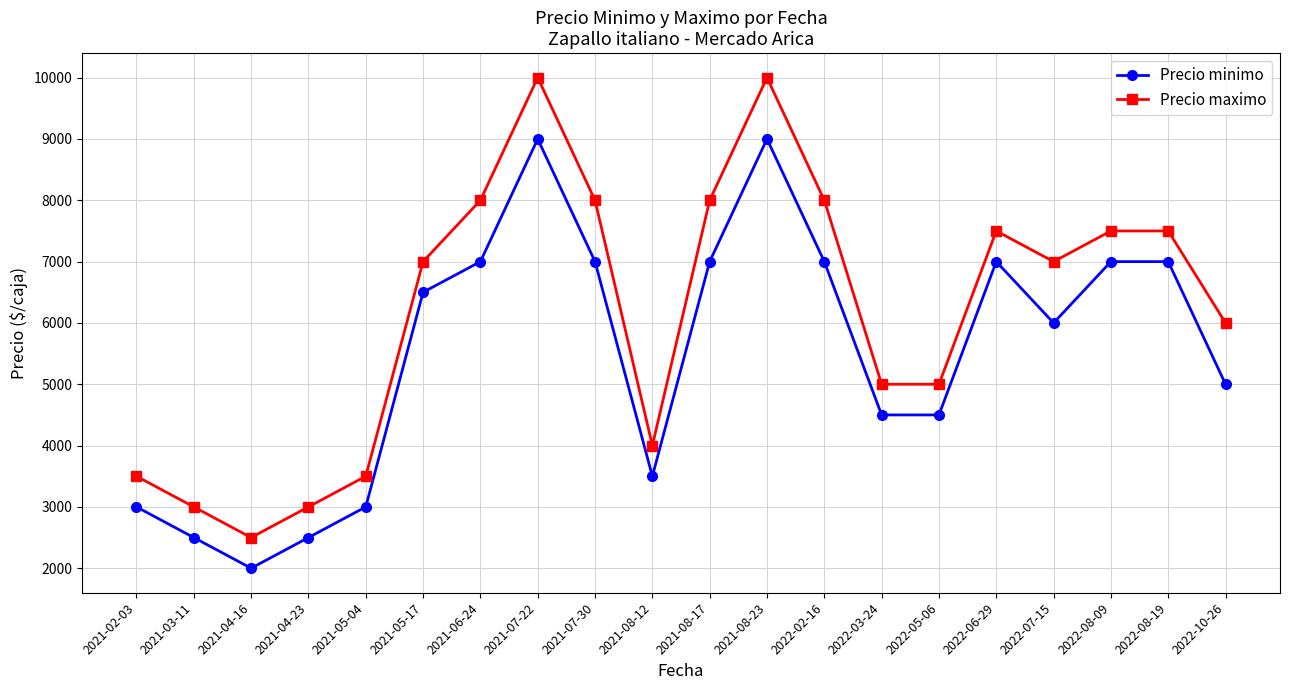

What is the label of the 18th point from the right?

2021-04-16